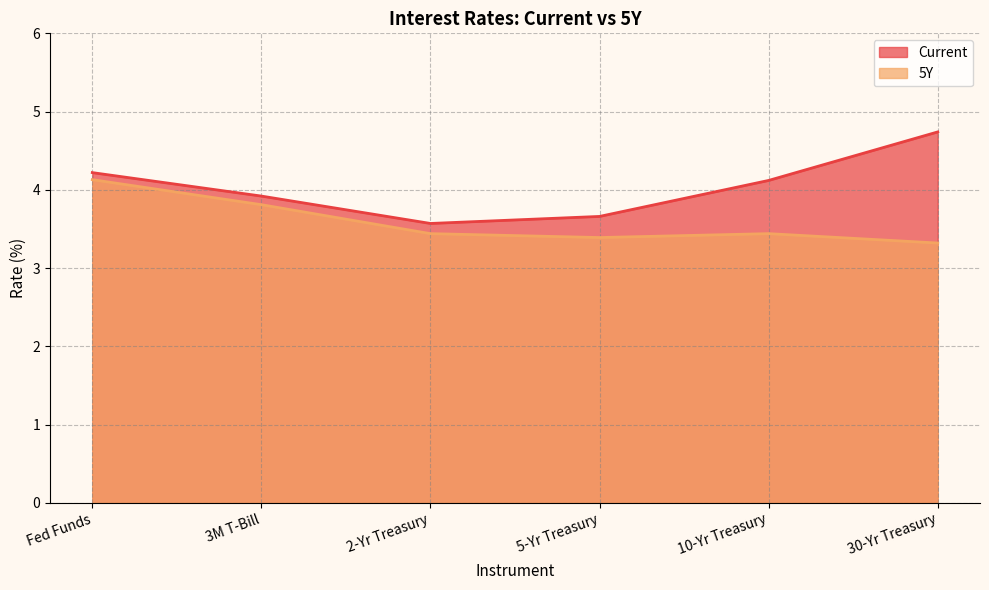

Reading left to right, what are all the values shown in this chart?

Current: 4.2	3.9	3.6	3.7	4.1	4.7
5Y: 4.1	3.8	3.4	3.4	3.4	3.3